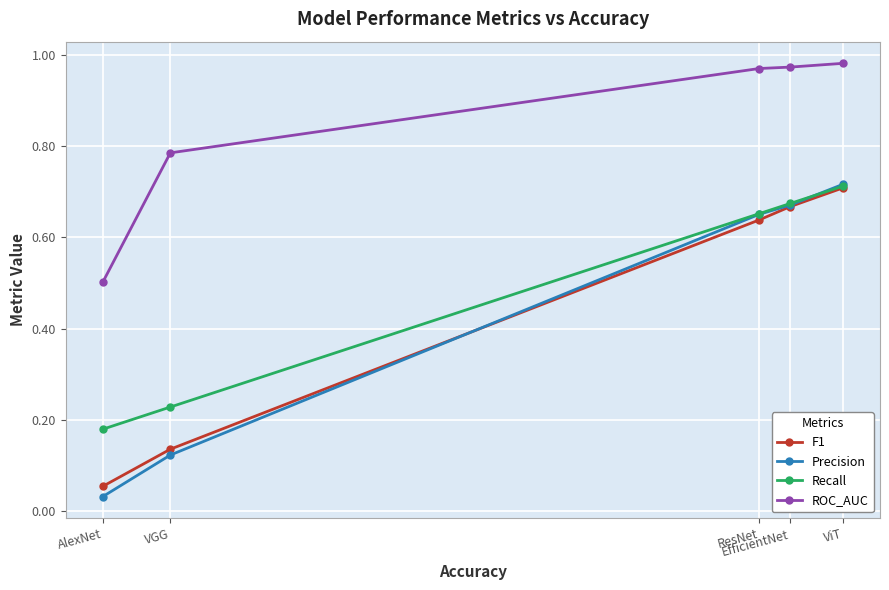

True or false: ROC_AUC and Recall intersect in this chart.

False